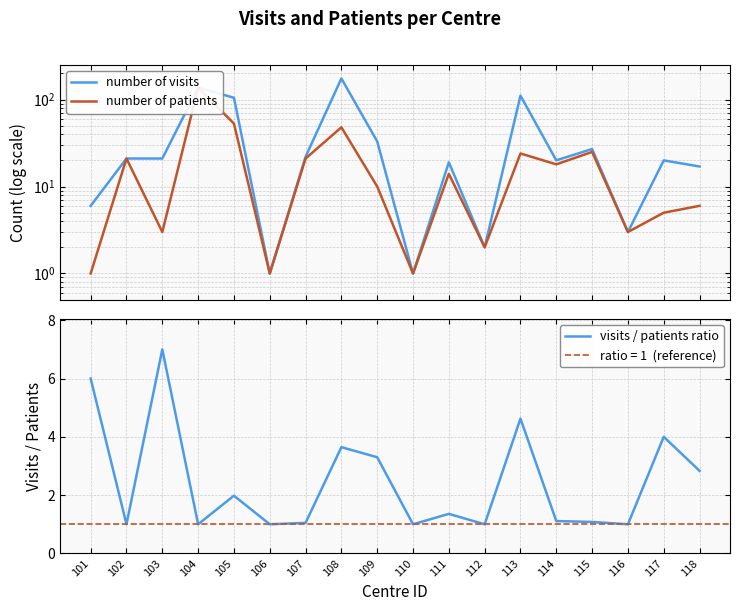

Between 101 and 118, which series saw the biggest shift?

number of visits